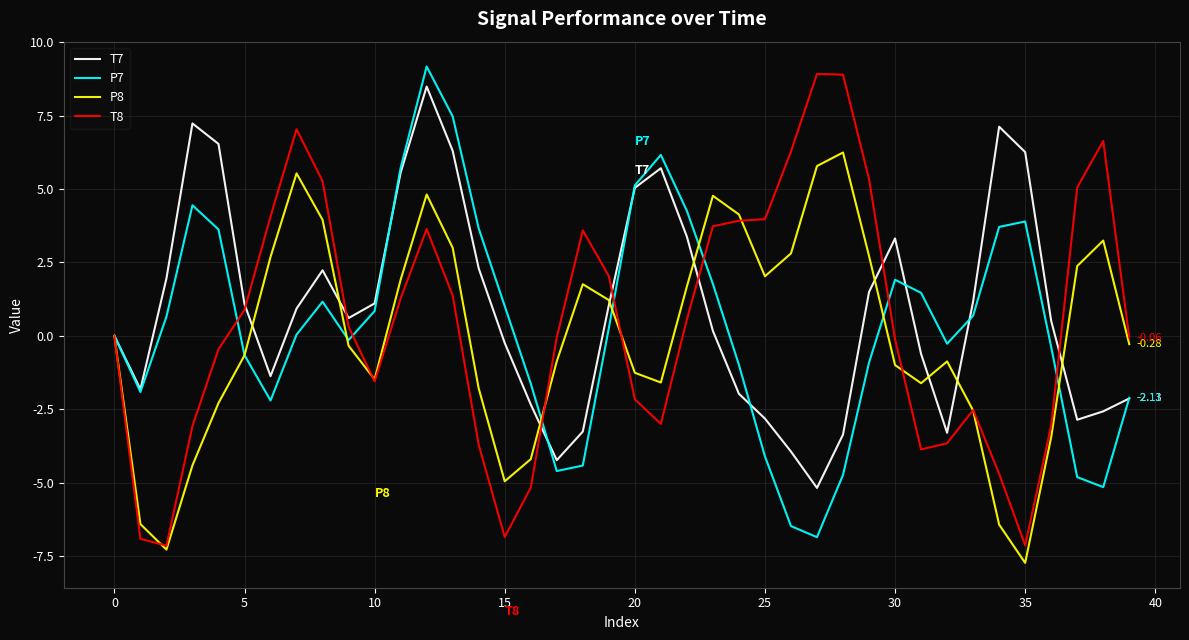

Reading right to left, transcribe all the data shown in this chart.

T7: -2.1	-2.6	-2.9	0.5	6.3	7.1	1.2	-3.3	-0.6	3.3	1.5	-3.4	-5.2	-3.9	-2.8	-2.0	0.2	3.4	5.7	5.0	1.0	-3.3	-4.2	-2.3	-0.2	2.3	6.3	8.5	5.6	1.1	0.6	2.2	0.9	-1.4	1.1	6.5	7.2	2.0	-1.8	0.0
P7: -2.1	-5.2	-4.8	-0.4	3.9	3.7	0.7	-0.3	1.5	1.9	-0.9	-4.7	-6.9	-6.5	-4.1	-1.0	1.8	4.3	6.2	5.1	0.3	-4.4	-4.6	-1.6	1.0	3.7	7.5	9.2	5.7	0.8	-0.1	1.2	0.0	-2.2	-0.7	3.6	4.4	0.7	-1.9	-0.0
P8: -0.3	3.2	2.4	-3.5	-7.7	-6.4	-2.5	-0.9	-1.6	-1.0	2.7	6.2	5.8	2.8	2.0	4.1	4.8	1.7	-1.6	-1.3	1.2	1.8	-0.9	-4.2	-5.0	-1.8	3.0	4.8	1.9	-1.5	-0.3	4.0	5.5	2.7	-0.7	-2.3	-4.4	-7.3	-6.4	-0.0
T8: -0.1	6.6	5.1	-3.1	-7.1	-4.7	-2.5	-3.7	-3.9	-0.1	5.3	8.9	8.9	6.3	4.0	3.9	3.7	0.6	-3.0	-2.2	2.0	3.6	-0.1	-5.2	-6.9	-3.7	1.4	3.6	1.3	-1.6	0.3	5.3	7.0	4.1	0.9	-0.5	-3.1	-7.1	-6.9	0.0